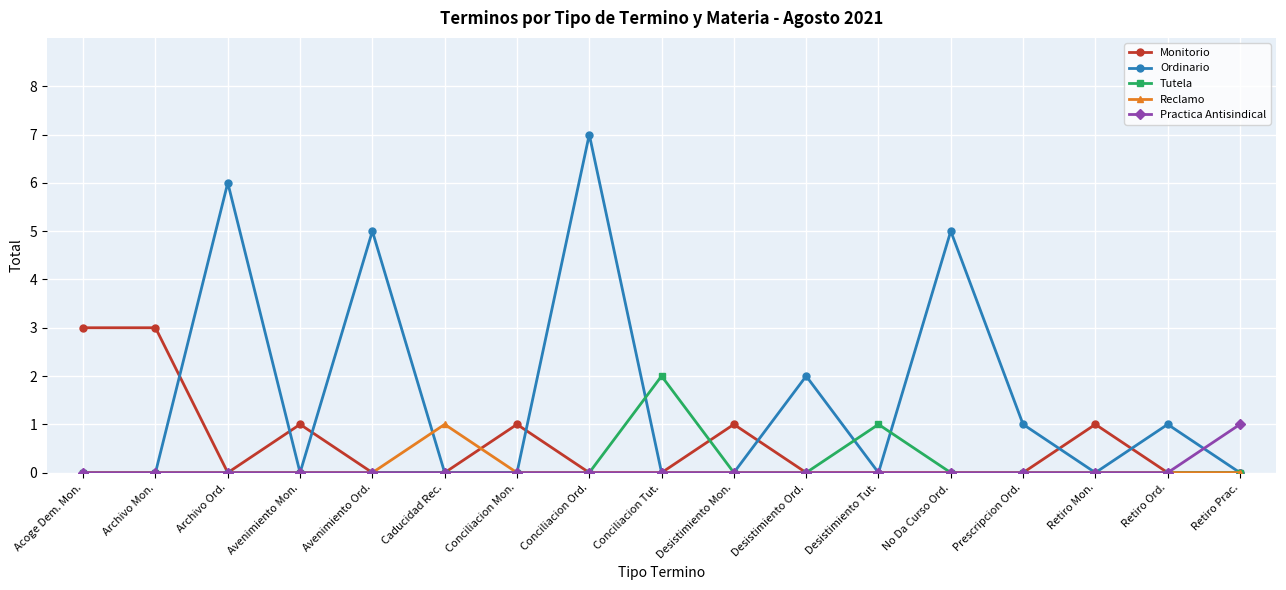

What is the label of the 10th point from the left?

Desistimiento Mon.